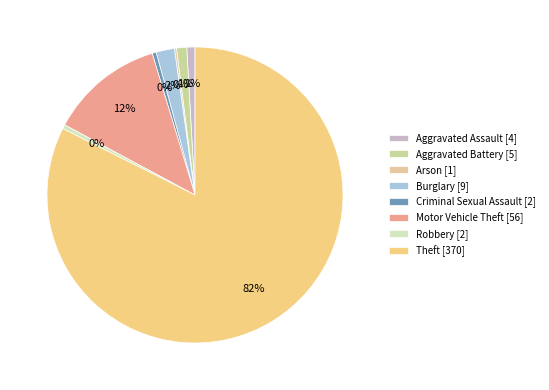

What percentage do Aggravated Assault and Criminal Sexual Assault together represent?

1.3%